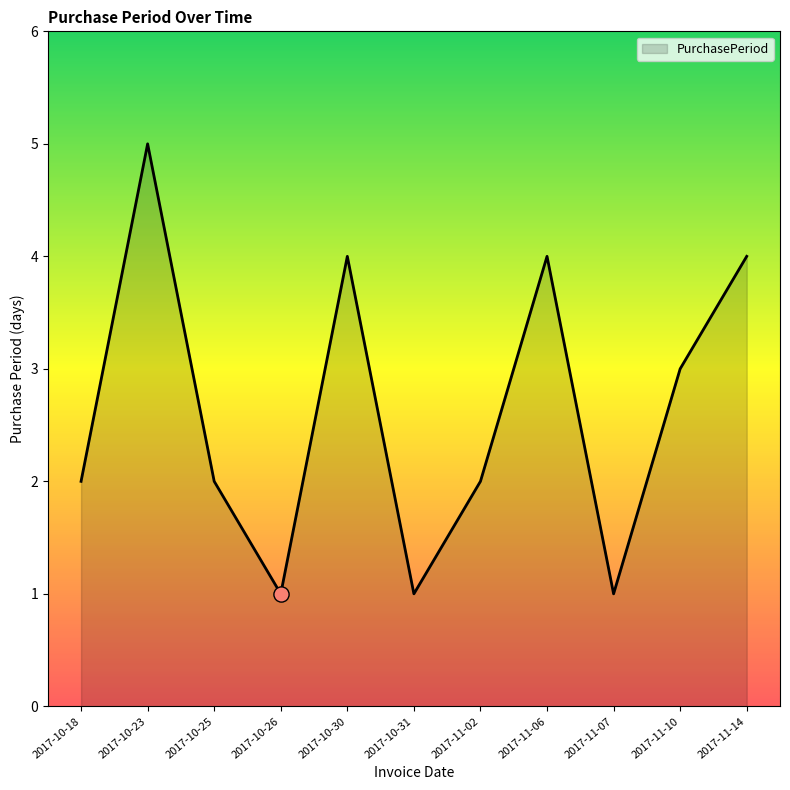

What is the ratio of the value at 2017-10-30 to the value at 2017-10-23?

0.8